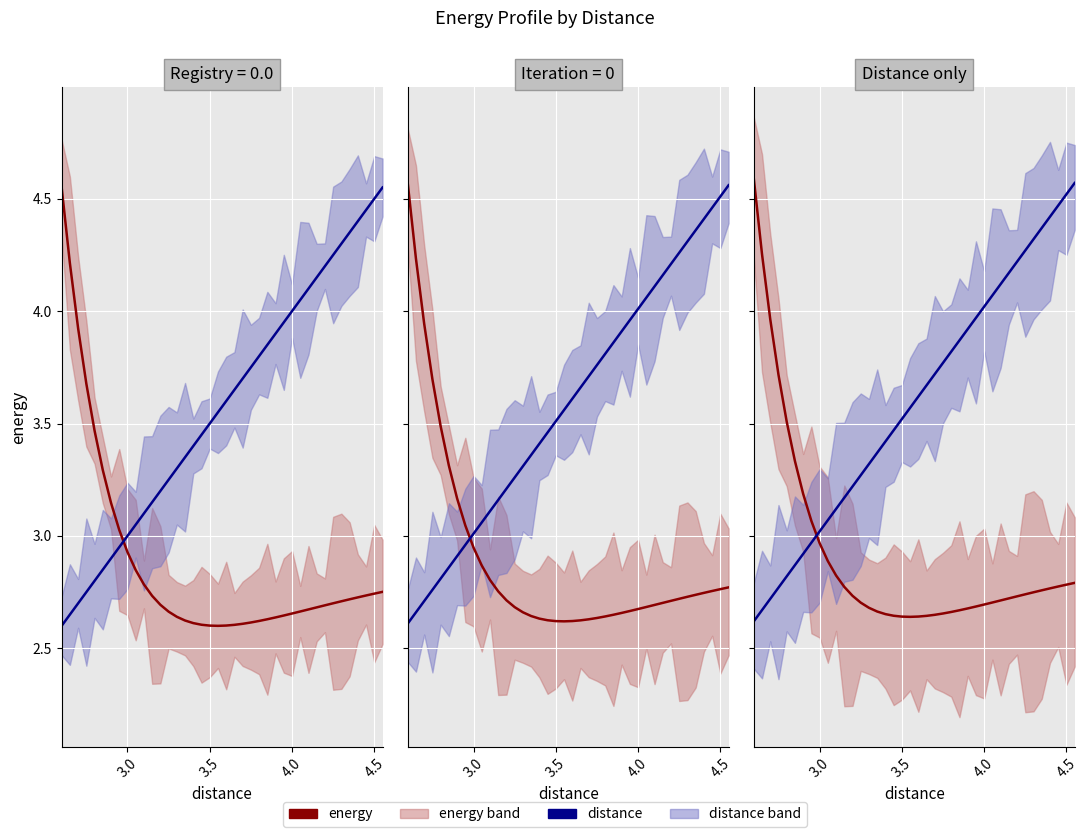

After their last crossing, which series has the higher values: energy or distance?

distance